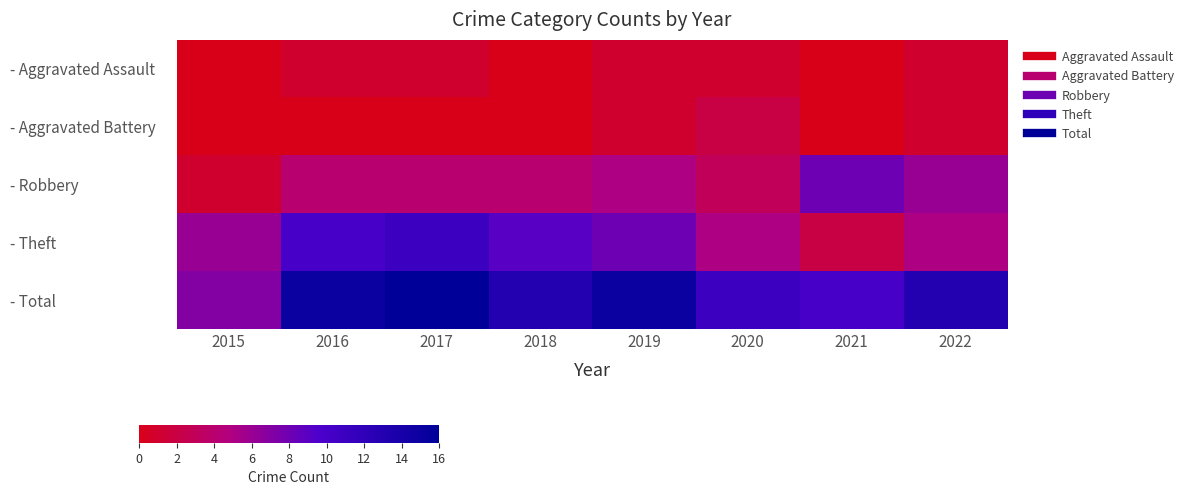

Reading left to right, extract all data points from this chart.

- Aggravated Assault: 2015=0	2016=1	2017=1	2018=0	2019=1	2020=1	2021=0	2022=1
- Aggravated Battery: 2015=0	2016=0	2017=0	2018=0	2019=1	2020=2	2021=0	2022=1
- Robbery: 2015=1	2016=4	2017=4	2018=4	2019=5	2020=3	2021=8	2022=6
- Theft: 2015=6	2016=10	2017=11	2018=9	2019=8	2020=5	2021=2	2022=5
- Total: 2015=7	2016=15	2017=16	2018=13	2019=15	2020=11	2021=10	2022=13